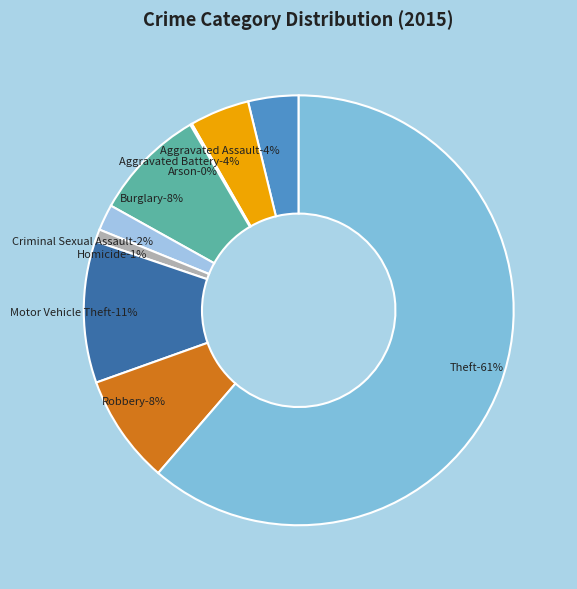

Combined, do Homicide and Aggravated Battery account for over 50%?

No